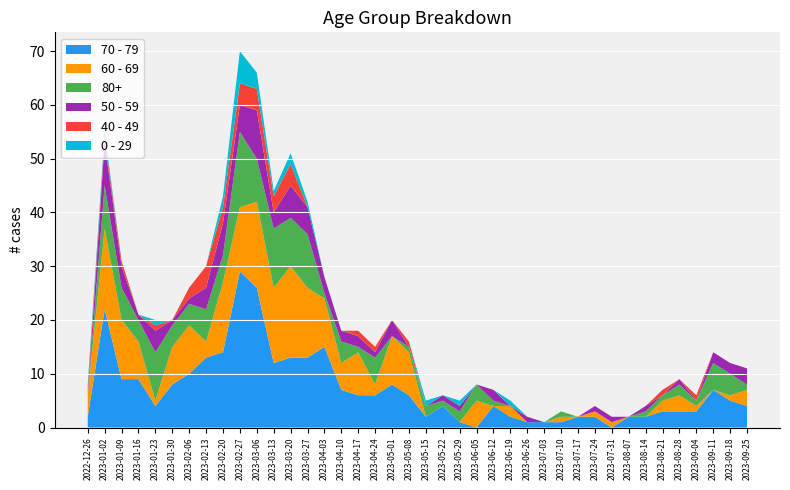

Reading left to right, what are all the values shown in this chart?

70 - 79: 2022-12-26=2	2023-01-02=22	2023-01-09=9	2023-01-16=9	2023-01-23=4	2023-01-30=8	2023-02-06=10	2023-02-13=13	2023-02-20=14	2023-02-27=29	2023-03-06=26	2023-03-13=12	2023-03-20=13	2023-03-27=13	2023-04-03=15	2023-04-10=7	2023-04-17=6	2023-04-24=6	2023-05-01=8	2023-05-08=6	2023-05-15=2	2023-05-22=4	2023-05-29=1	2023-06-05=0	2023-06-12=4	2023-06-19=2	2023-06-26=1	2023-07-03=1	2023-07-10=1	2023-07-17=2	2023-07-24=2	2023-07-31=0	2023-08-07=2	2023-08-14=2	2023-08-21=3	2023-08-28=3	2023-09-04=3	2023-09-11=7	2023-09-18=5	2023-09-25=4
60 - 69: 2022-12-26=4	2023-01-02=15	2023-01-09=11	2023-01-16=7	2023-01-23=1	2023-01-30=7	2023-02-06=9	2023-02-13=3	2023-02-20=13	2023-02-27=12	2023-03-06=16	2023-03-13=14	2023-03-20=17	2023-03-27=13	2023-04-03=9	2023-04-10=5	2023-04-17=8	2023-04-24=2	2023-05-01=9	2023-05-08=8	2023-05-15=0	2023-05-22=0	2023-05-29=0	2023-06-05=5	2023-06-12=0	2023-06-19=2	2023-06-26=0	2023-07-03=0	2023-07-10=1	2023-07-17=0	2023-07-24=1	2023-07-31=1	2023-08-07=0	2023-08-14=0	2023-08-21=2	2023-08-28=3	2023-09-04=1	2023-09-11=0	2023-09-18=1	2023-09-25=3
80+: 2022-12-26=0	2023-01-02=8	2023-01-09=6	2023-01-16=4	2023-01-23=9	2023-01-30=4	2023-02-06=4	2023-02-13=6	2023-02-20=5	2023-02-27=14	2023-03-06=8	2023-03-13=11	2023-03-20=9	2023-03-27=10	2023-04-03=1	2023-04-10=4	2023-04-17=1	2023-04-24=5	2023-05-01=0	2023-05-08=1	2023-05-15=2	2023-05-22=1	2023-05-29=2	2023-06-05=3	2023-06-12=1	2023-06-19=0	2023-06-26=0	2023-07-03=0	2023-07-10=1	2023-07-17=0	2023-07-24=0	2023-07-31=0	2023-08-07=0	2023-08-14=1	2023-08-21=1	2023-08-28=2	2023-09-04=1	2023-09-11=5	2023-09-18=4	2023-09-25=1
50 - 59: 2022-12-26=0	2023-01-02=8	2023-01-09=4	2023-01-16=1	2023-01-23=4	2023-01-30=1	2023-02-06=1	2023-02-13=4	2023-02-20=6	2023-02-27=5	2023-03-06=9	2023-03-13=3	2023-03-20=6	2023-03-27=5	2023-04-03=3	2023-04-10=2	2023-04-17=2	2023-04-24=1	2023-05-01=3	2023-05-08=0	2023-05-15=0	2023-05-22=1	2023-05-29=1	2023-06-05=0	2023-06-12=2	2023-06-19=0	2023-06-26=1	2023-07-03=0	2023-07-10=0	2023-07-17=0	2023-07-24=1	2023-07-31=1	2023-08-07=0	2023-08-14=1	2023-08-21=0	2023-08-28=1	2023-09-04=0	2023-09-11=2	2023-09-18=2	2023-09-25=3
40 - 49: 2022-12-26=1	2023-01-02=1	2023-01-09=1	2023-01-16=0	2023-01-23=1	2023-01-30=0	2023-02-06=2	2023-02-13=4	2023-02-20=3	2023-02-27=4	2023-03-06=4	2023-03-13=3	2023-03-20=4	2023-03-27=0	2023-04-03=0	2023-04-10=0	2023-04-17=1	2023-04-24=1	2023-05-01=0	2023-05-08=1	2023-05-15=0	2023-05-22=0	2023-05-29=0	2023-06-05=0	2023-06-12=0	2023-06-19=0	2023-06-26=0	2023-07-03=0	2023-07-10=0	2023-07-17=0	2023-07-24=0	2023-07-31=0	2023-08-07=0	2023-08-14=0	2023-08-21=1	2023-08-28=0	2023-09-04=1	2023-09-11=0	2023-09-18=0	2023-09-25=0
0 - 29: 2022-12-26=1	2023-01-02=1	2023-01-09=0	2023-01-16=0	2023-01-23=1	2023-01-30=0	2023-02-06=0	2023-02-13=0	2023-02-20=2	2023-02-27=6	2023-03-06=3	2023-03-13=1	2023-03-20=2	2023-03-27=1	2023-04-03=0	2023-04-10=0	2023-04-17=0	2023-04-24=0	2023-05-01=0	2023-05-08=0	2023-05-15=1	2023-05-22=0	2023-05-29=1	2023-06-05=0	2023-06-12=0	2023-06-19=1	2023-06-26=0	2023-07-03=0	2023-07-10=0	2023-07-17=0	2023-07-24=0	2023-07-31=0	2023-08-07=0	2023-08-14=0	2023-08-21=0	2023-08-28=0	2023-09-04=0	2023-09-11=0	2023-09-18=0	2023-09-25=0